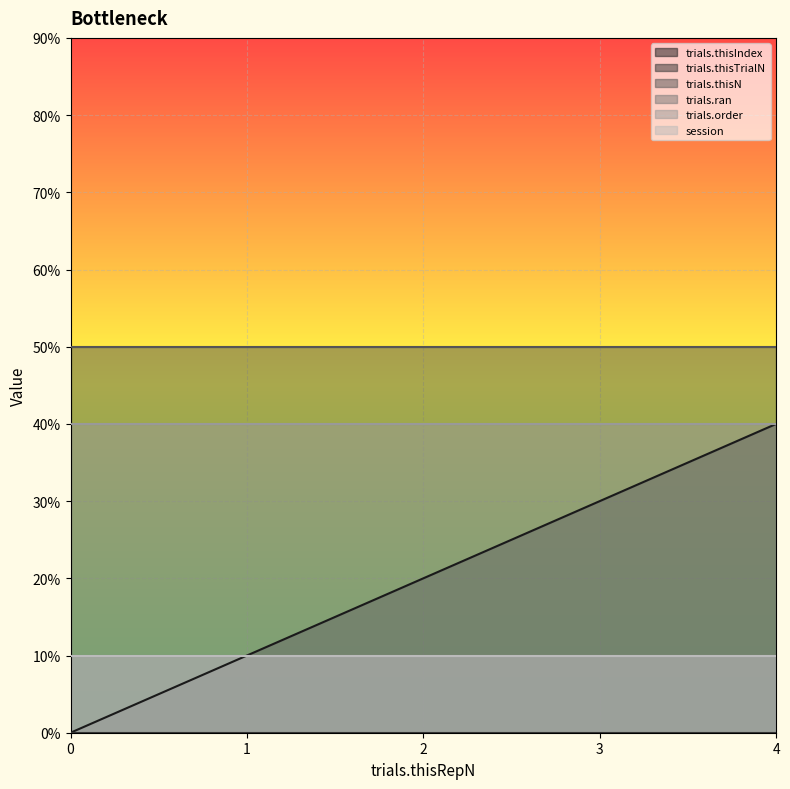

List the series in order of their peak value, highest first.

trials.thisN, trials.thisIndex, trials.order, trials.ran, session, trials.thisTrialN